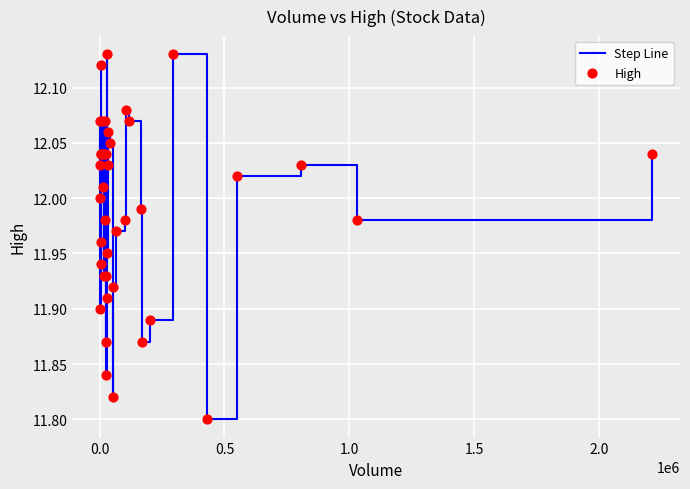

What is the difference between the maximum and minimum values?

0.3